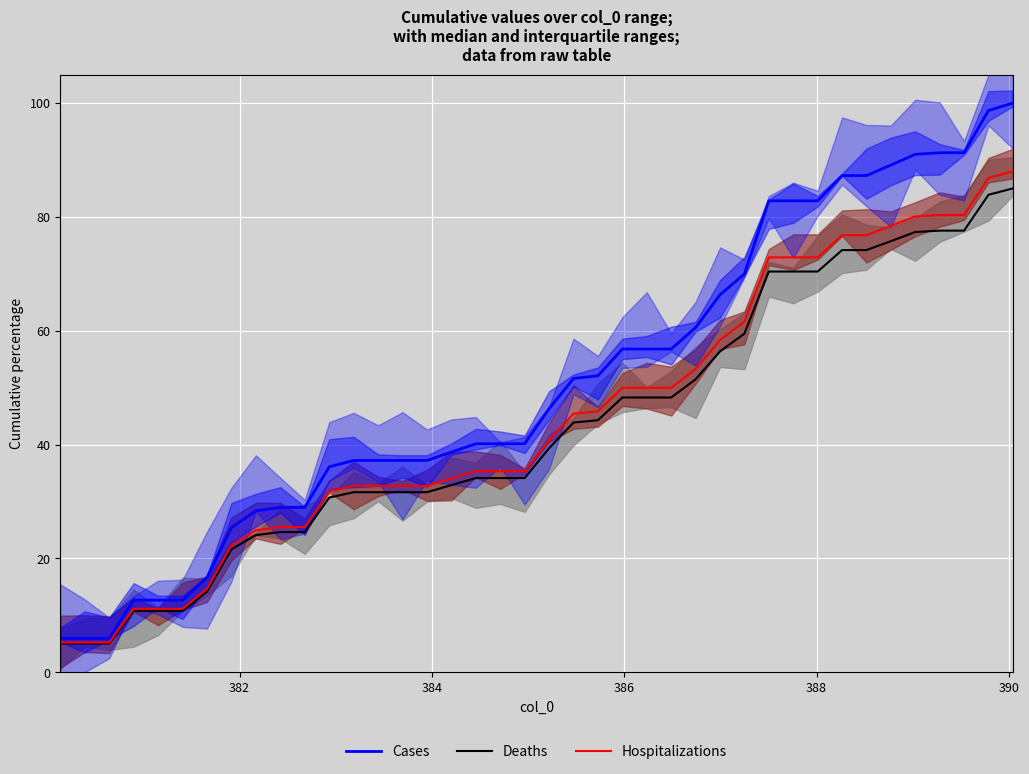

True or false: Cases has a value of 4.8 at 388.

False